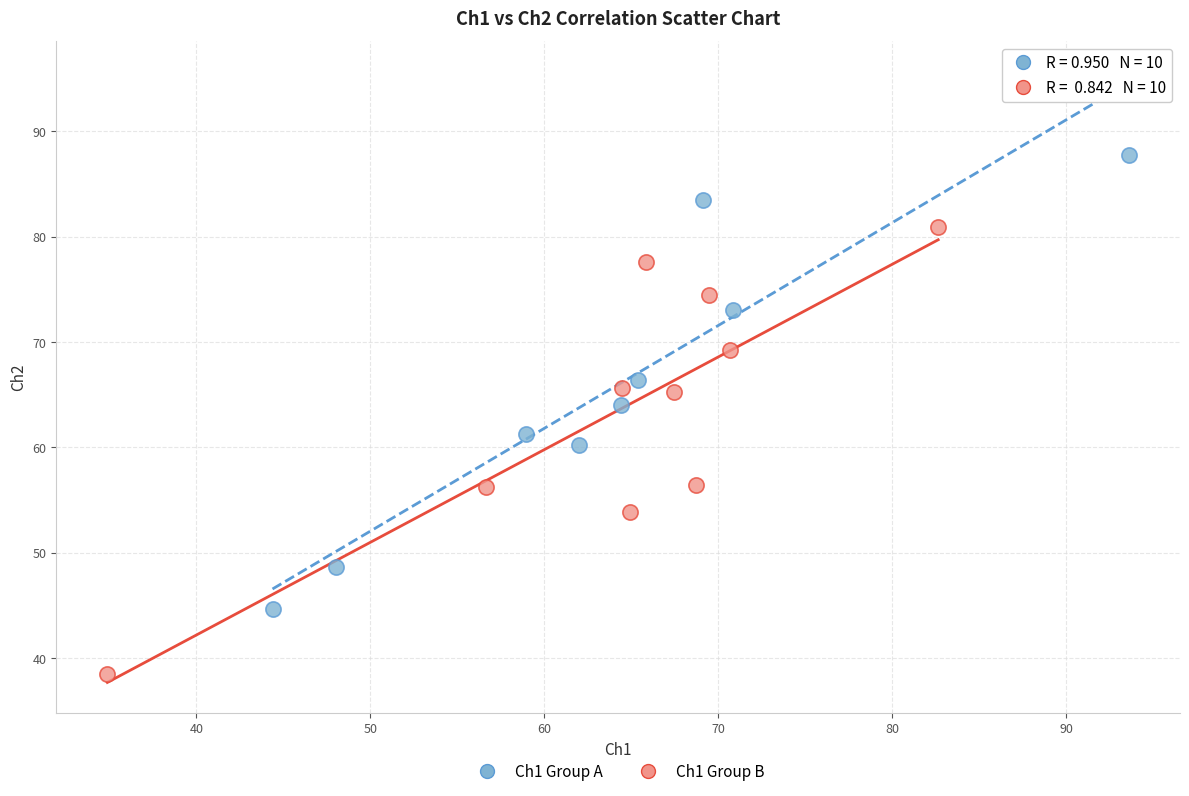

Which series has the largest Y range (max minus min)?

Ch1 Group A